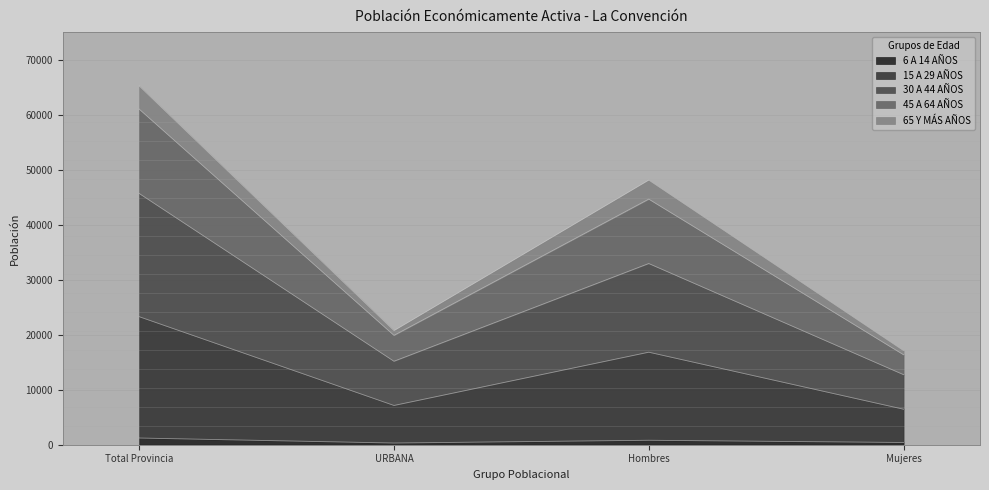

At which category is the sum across all series the highest?

Total Provincia